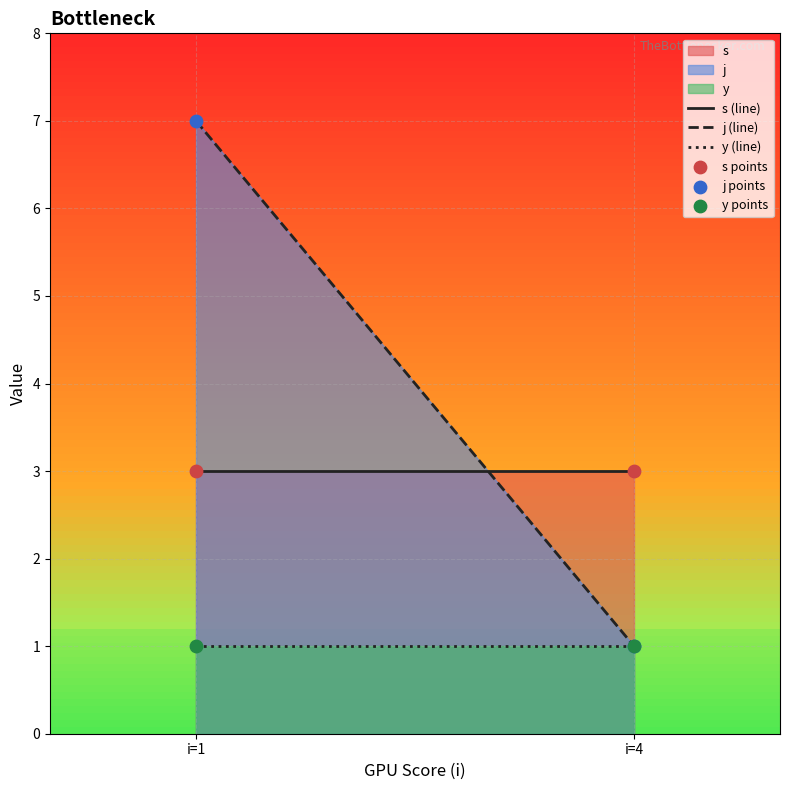

Which series has the largest Y range (max minus min)?

j